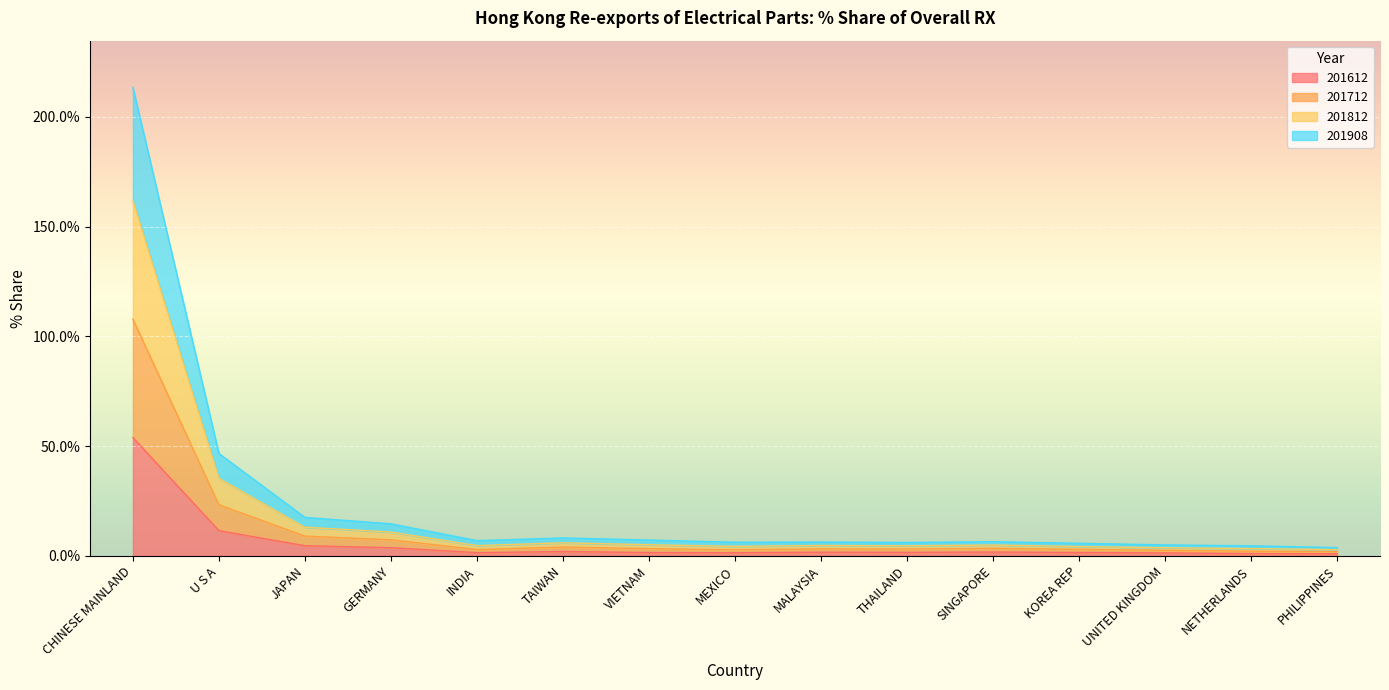

What value does the 201908 series have at UNITED KINGDOM?

2.5